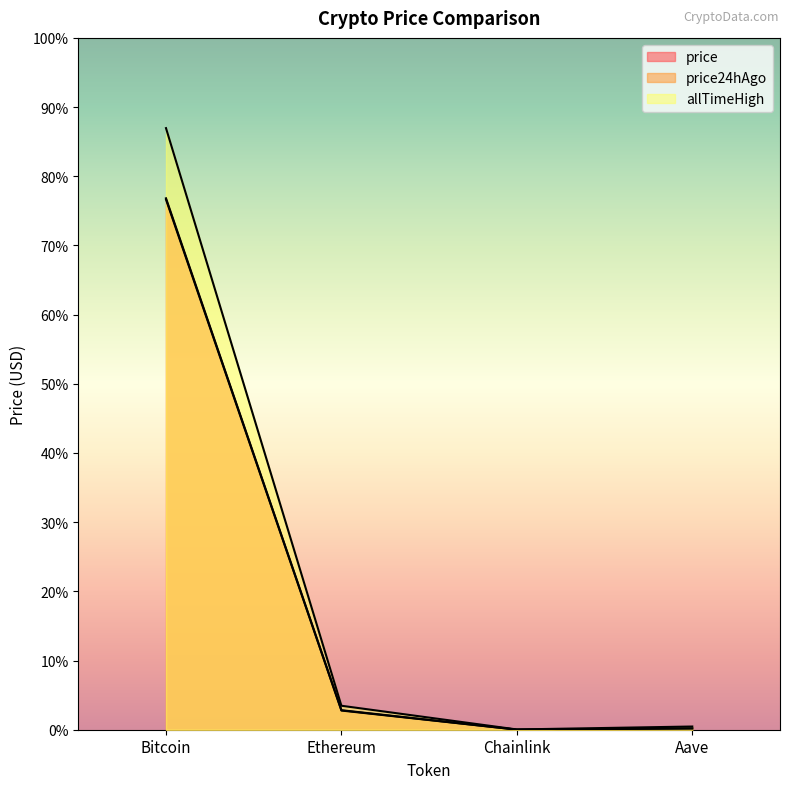

True or false: price24hAgo and price intersect in this chart.

False